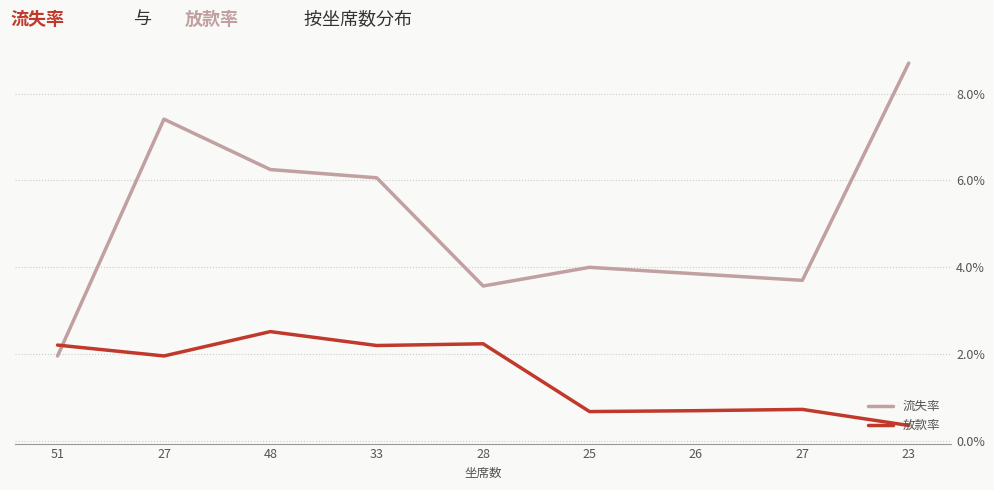

Which category has the highest value in the 放款率 series?

48